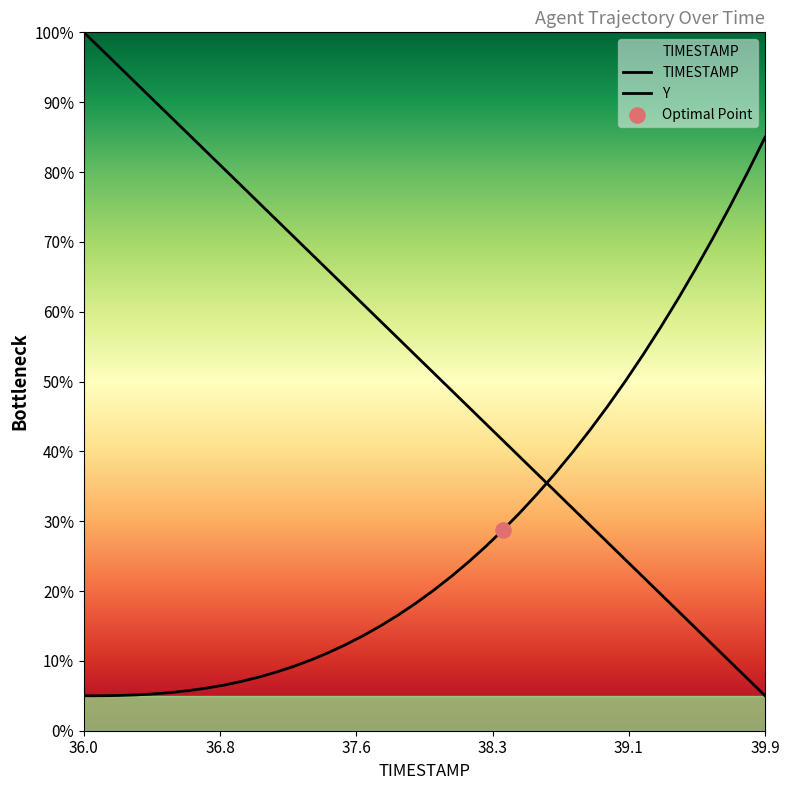

Which series has the largest Y range (max minus min)?

TIMESTAMP